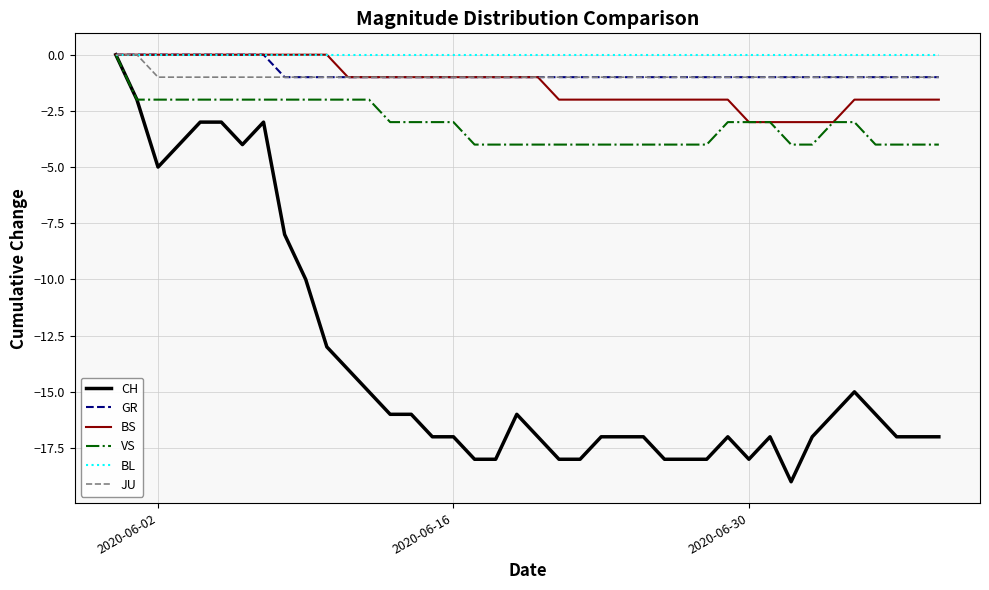

Which series has the largest range (max minus min)?

CH